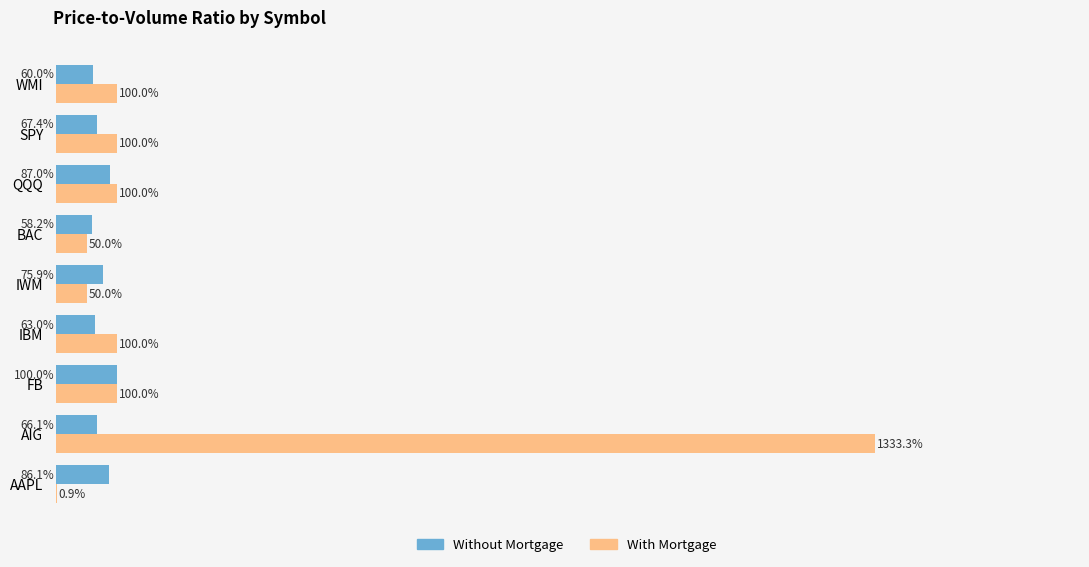

What are all the series names shown in the legend?

Without Mortgage, With Mortgage